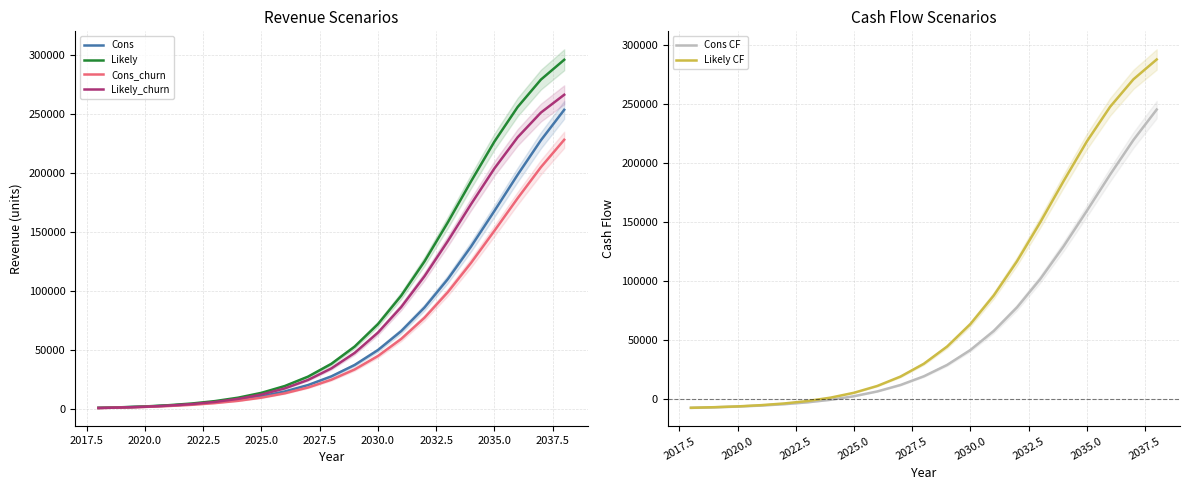

What is the maximum value for Cons_churn?

228480